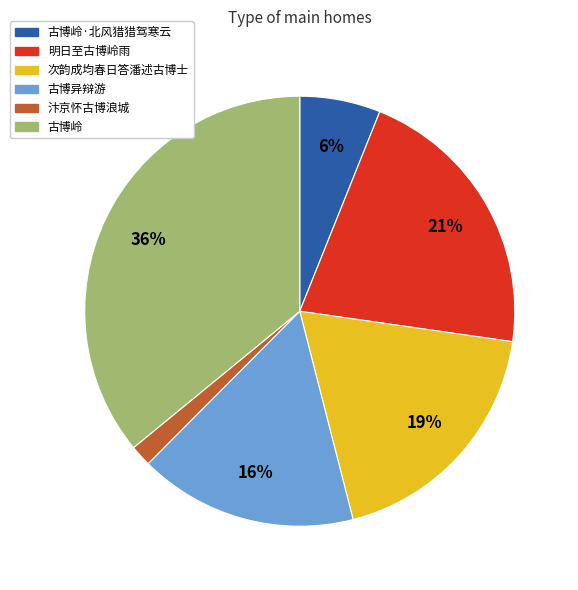

Is there a majority slice in this chart?

No